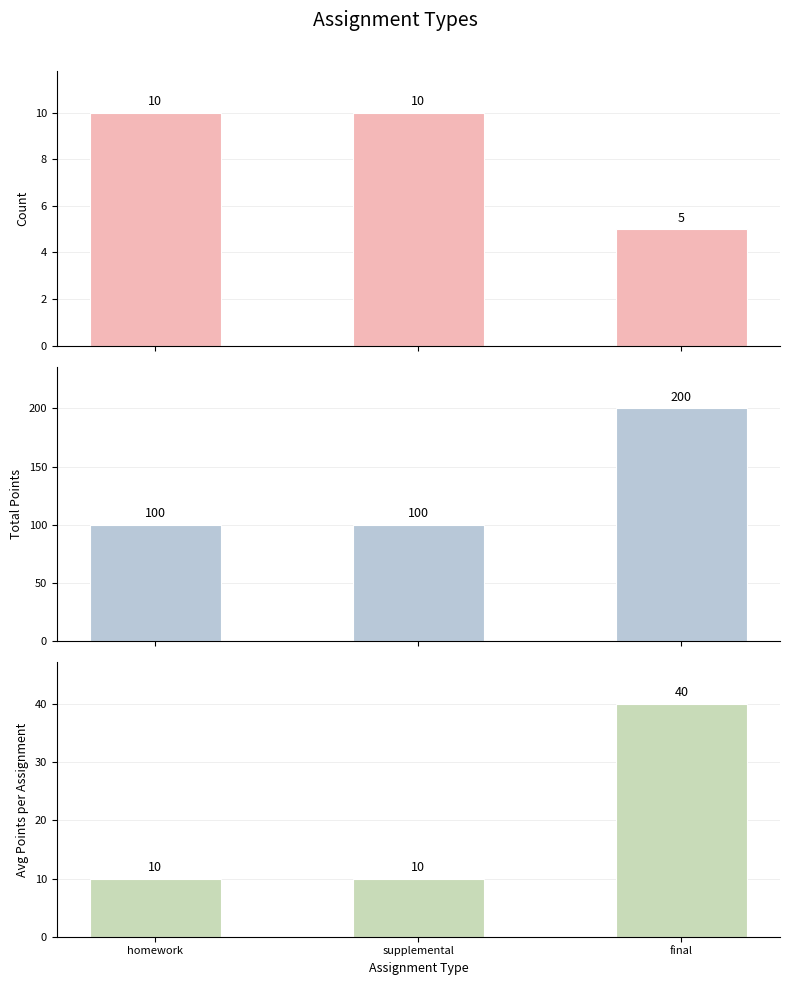

How many groups of bars are there?

3